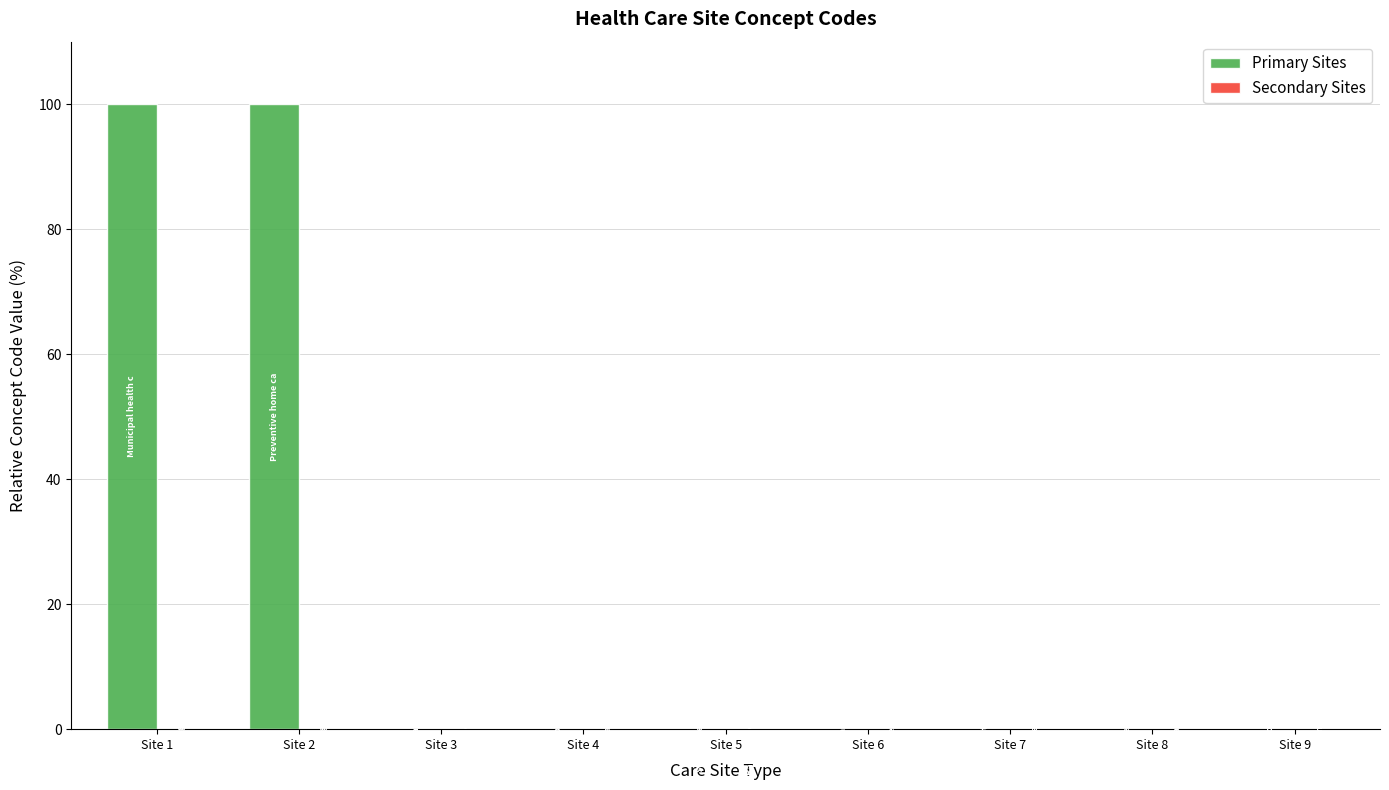

What is the greatest value displayed?

100.0